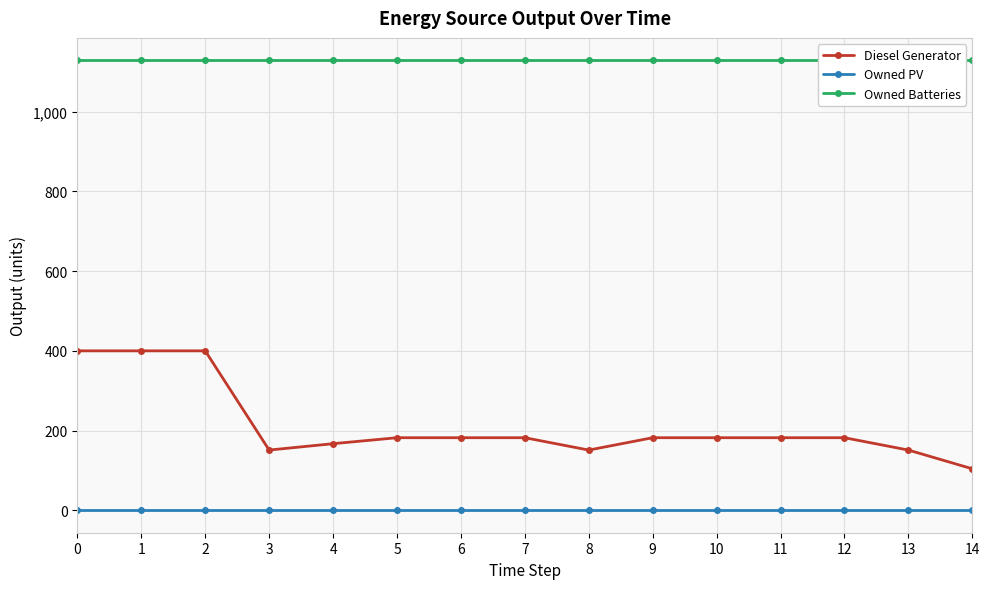

What is the value of the Diesel Generator point at the 4th from the left?

151.0